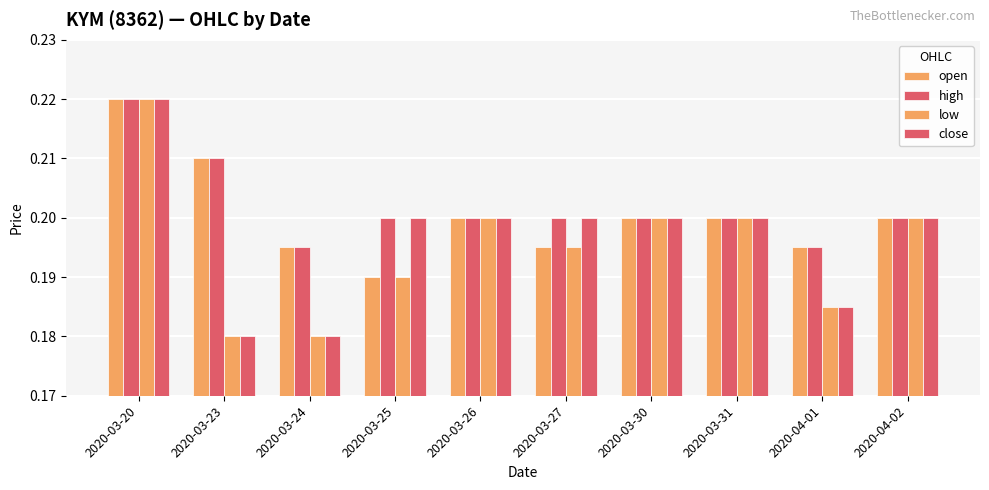

Count the number of data series in this chart.

4